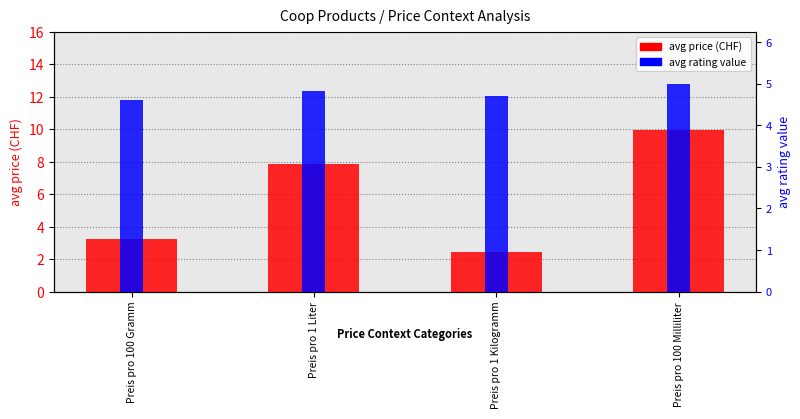

What is the label of the 4th bar from the left?

Preis pro 100 Milliliter